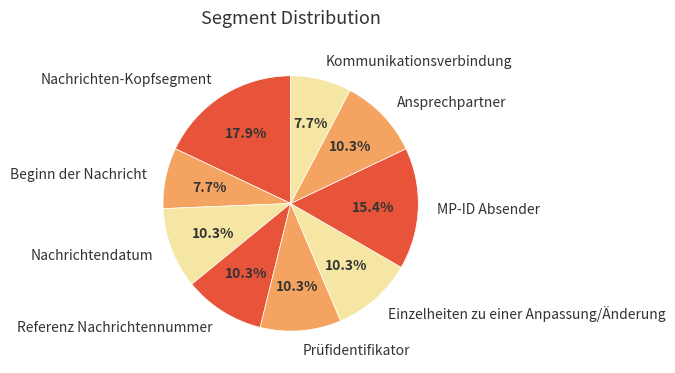

The Nachrichtendatum slice represents 10% of the pie. True or false?

True